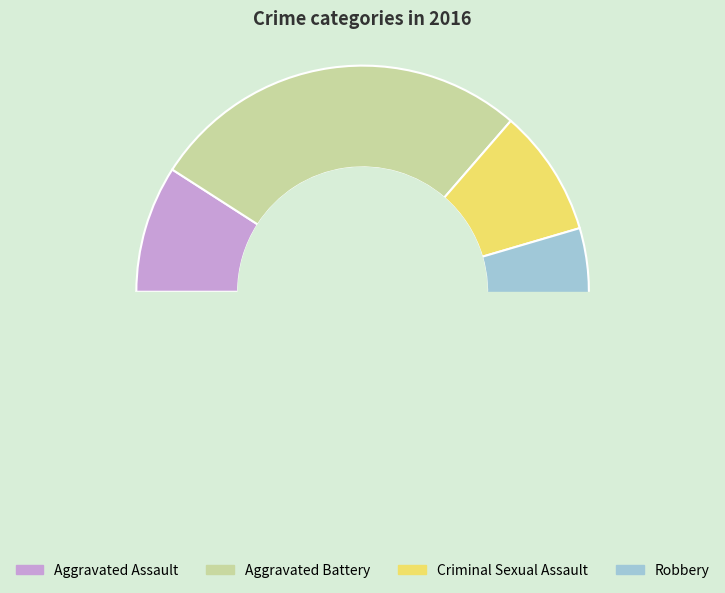

Approximately how many times larger is the value at Aggravated Assault compared to Aggravated Battery?

0.3